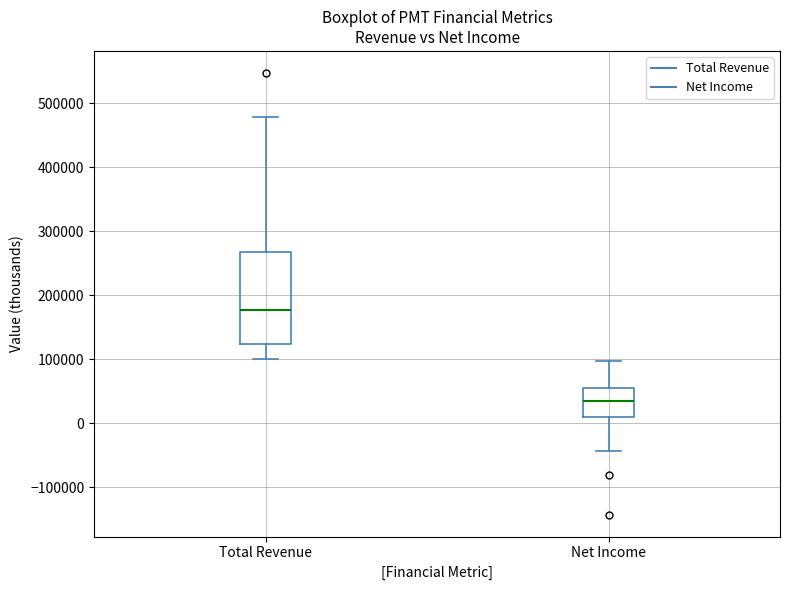

Which box is the tallest, from its lower edge to its upper edge?

Total Revenue